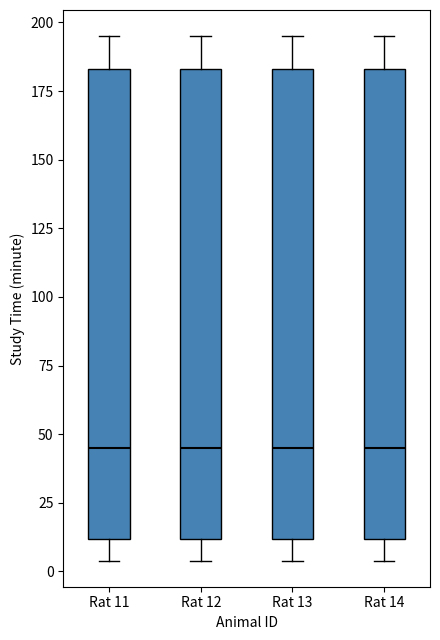

Reading left to right, read every box against the y-axis: the position of its median line, the range the box covers, and the ends of its whiskers. The values are not printed on the chart, so give them approximately, as read against the axis.

Rat 11: median 45, box 10 to 185, whiskers 5 to 195
Rat 12: median 45, box 10 to 185, whiskers 5 to 195
Rat 13: median 45, box 10 to 185, whiskers 5 to 195
Rat 14: median 45, box 10 to 185, whiskers 5 to 195